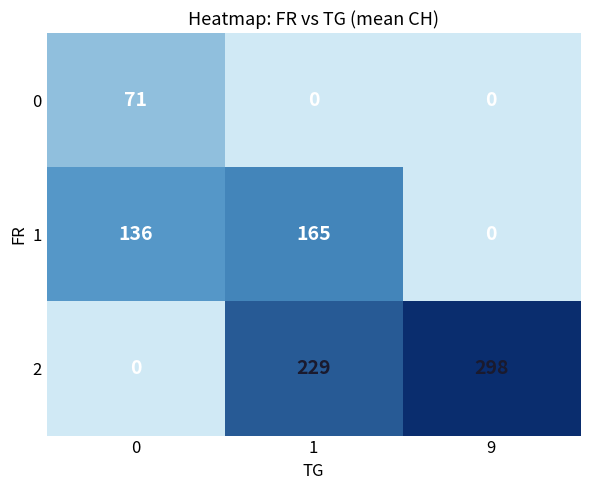

At 1, list the series in order from largest to smallest.

2, 1, 0